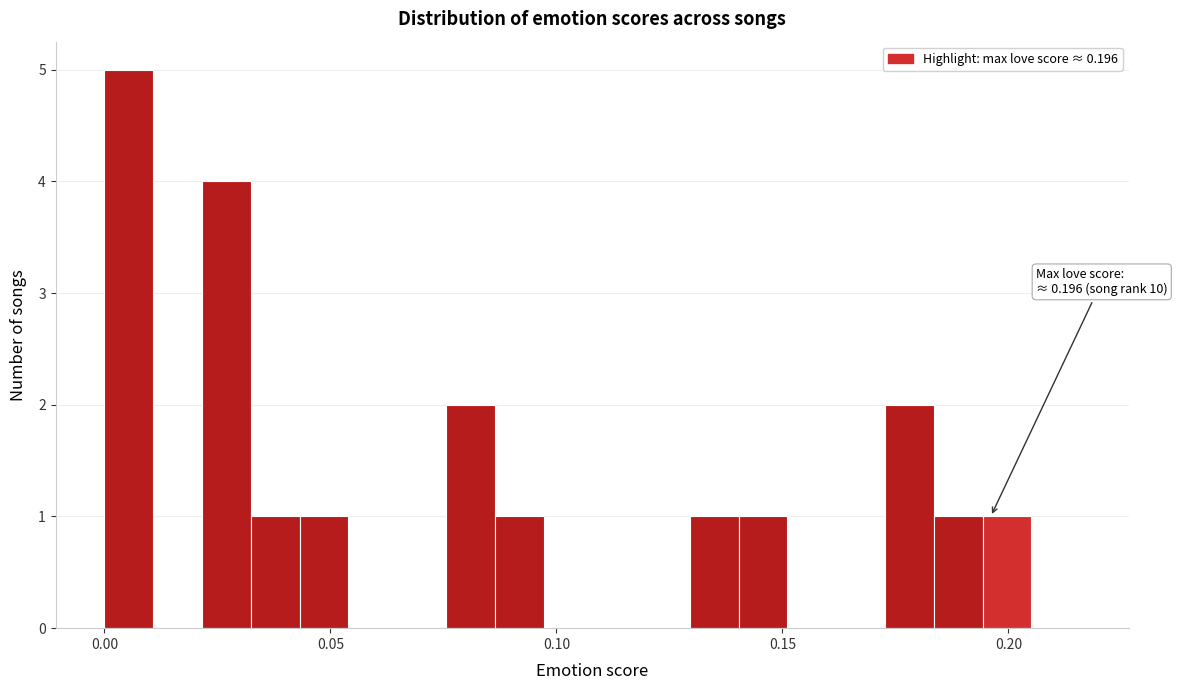

Read against the x-axis, roughly where is the centre of the tallest bar?

0.005